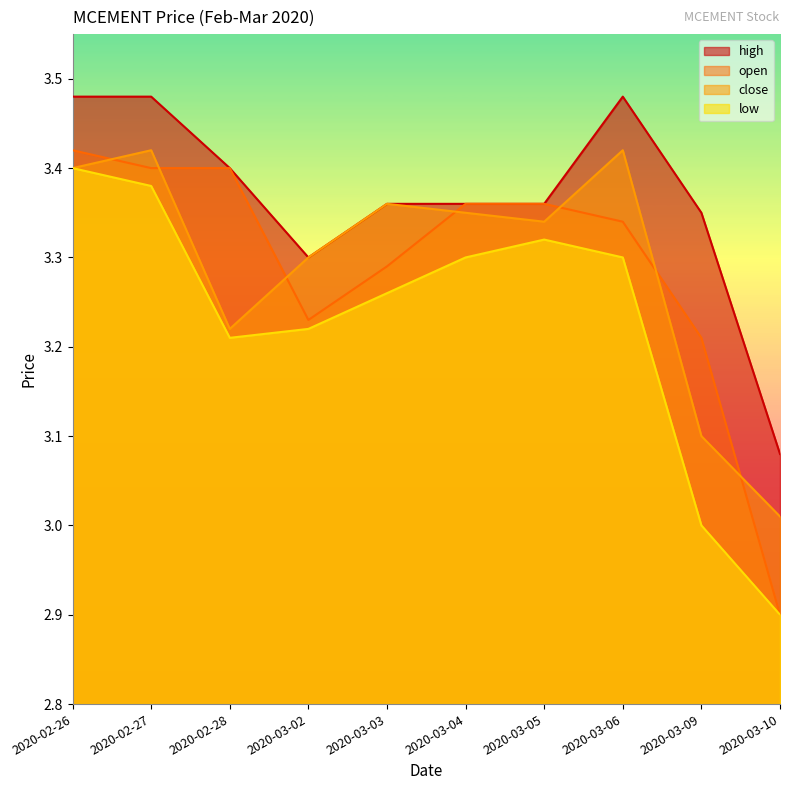

At which label is high closest to 3?

2020-03-10